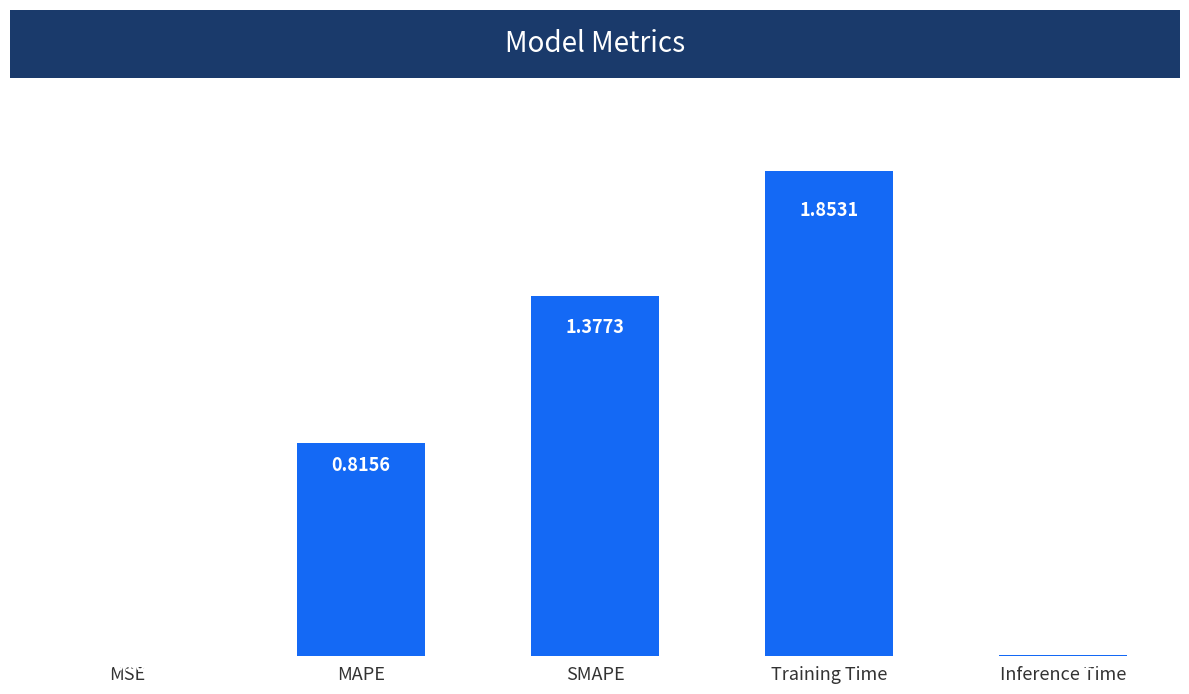

What is the sum of all values?

4.1